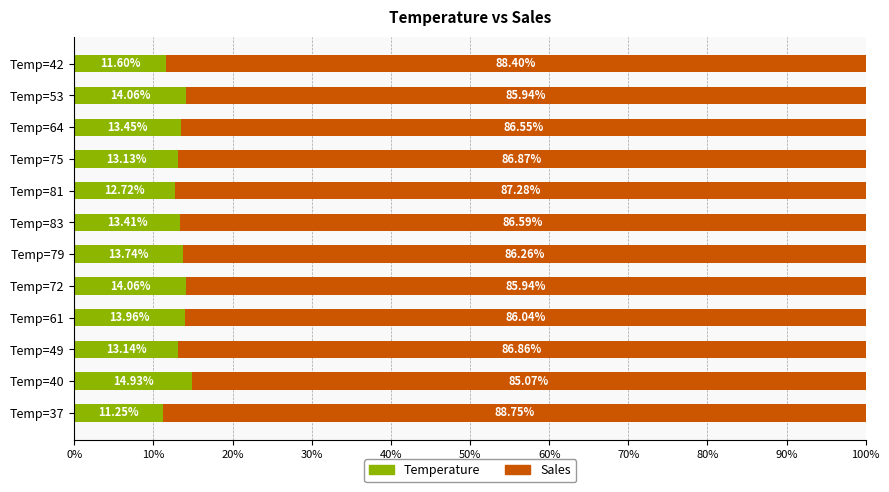

What is the sum of the Temperature values at Temp=79 and Temp=37?

25.0